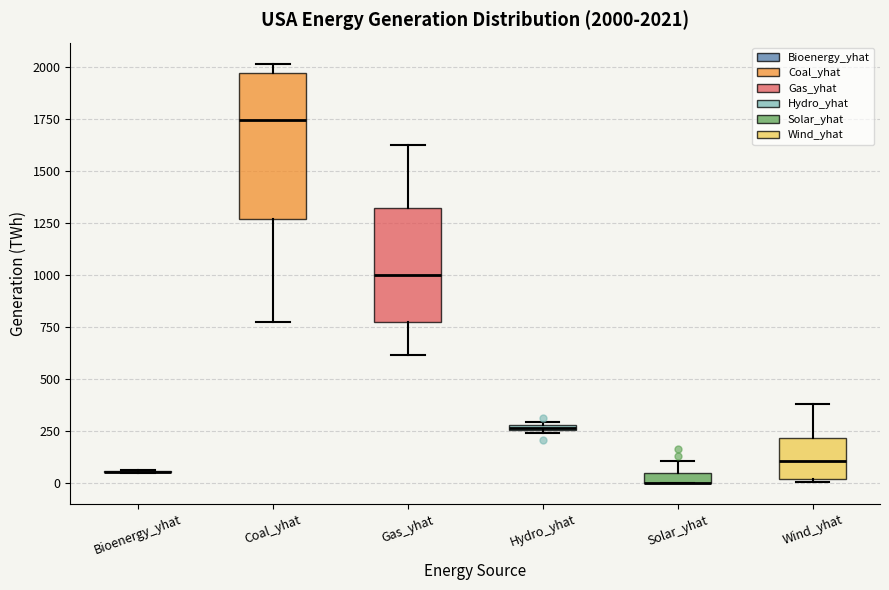

Comparing the boxes themselves (not the whiskers), which one is the tallest?

Coal_yhat